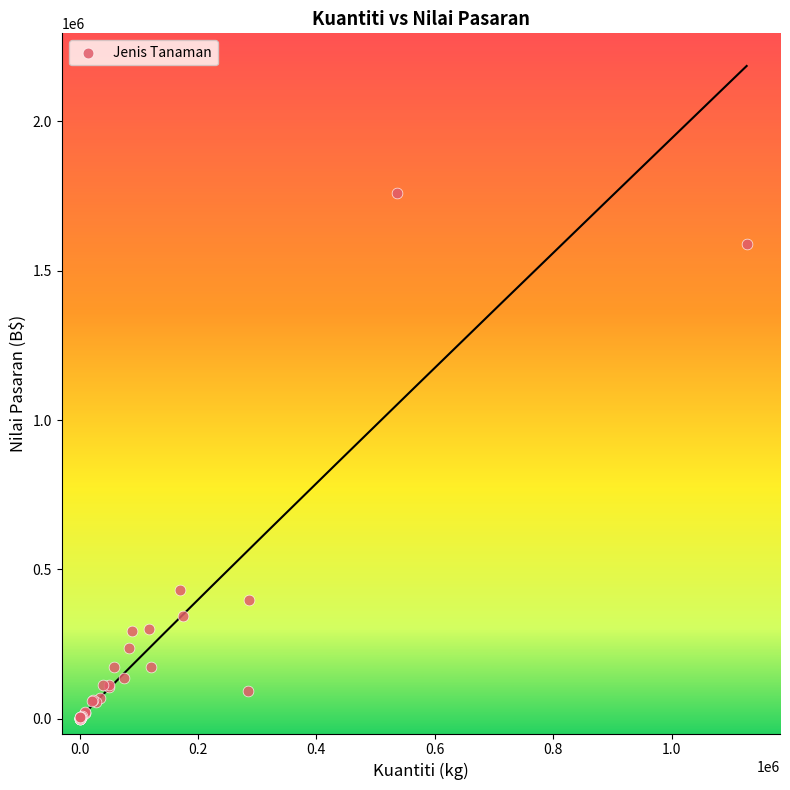

What Y value in the scatter plot is closest to 880963?

431038.2